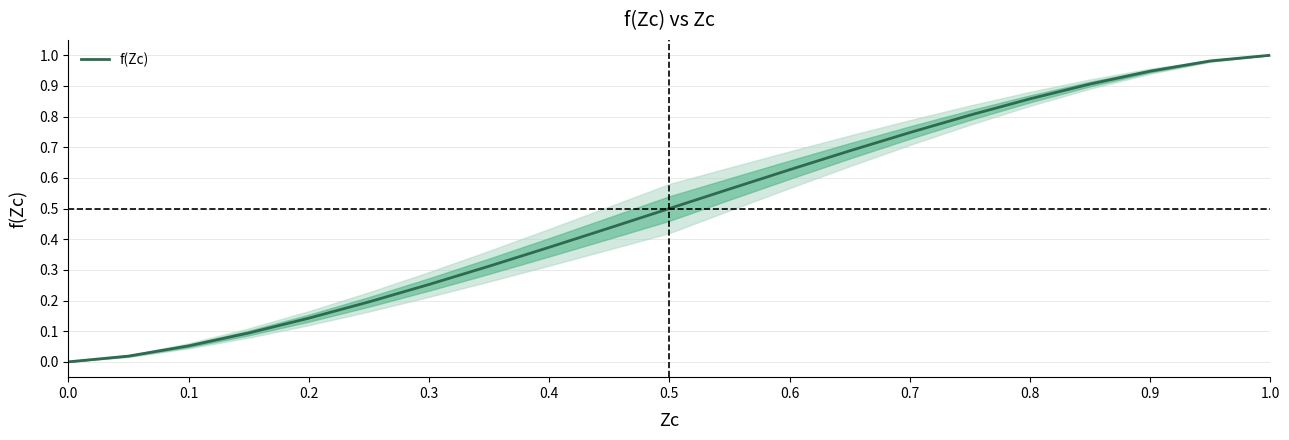

Reading left to right, extract all data points from this chart.

0.0	0.0	0.1	0.1	0.1	0.2	0.3	0.3	0.4	0.4	0.5	0.6	0.6	0.7	0.7	0.8	0.9	0.9	0.9	1.0	1.0